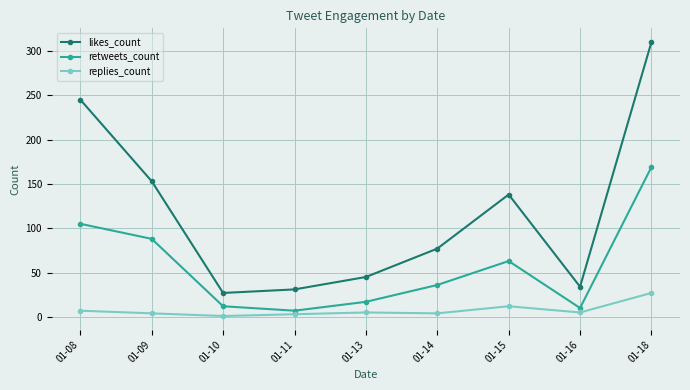

True or false: likes_count and replies_count intersect in this chart.

False